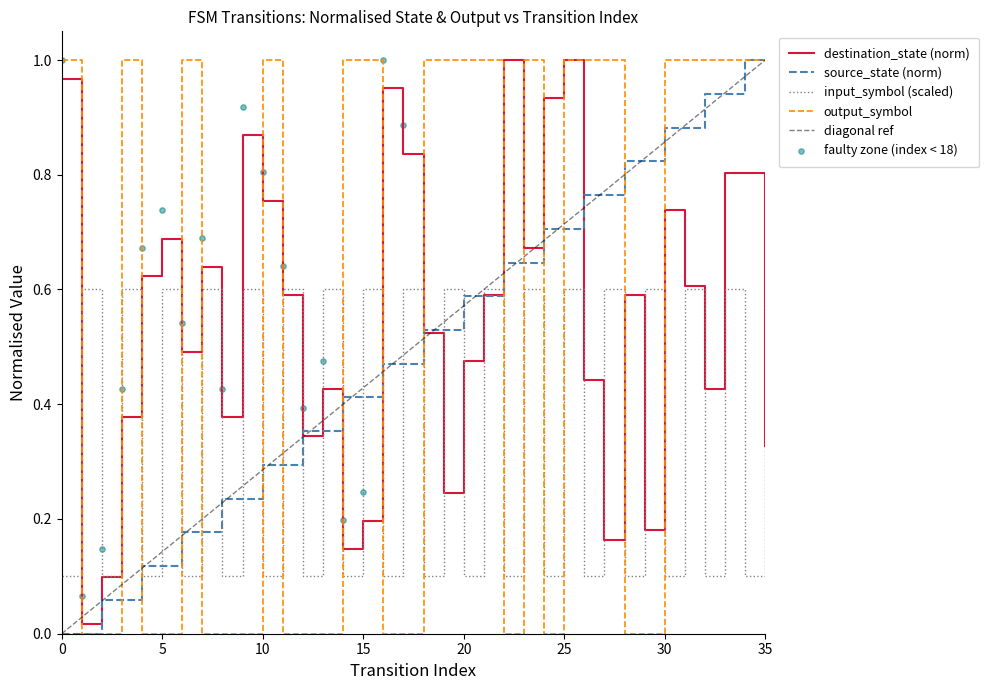

At which category is the sum across all series the highest?

33